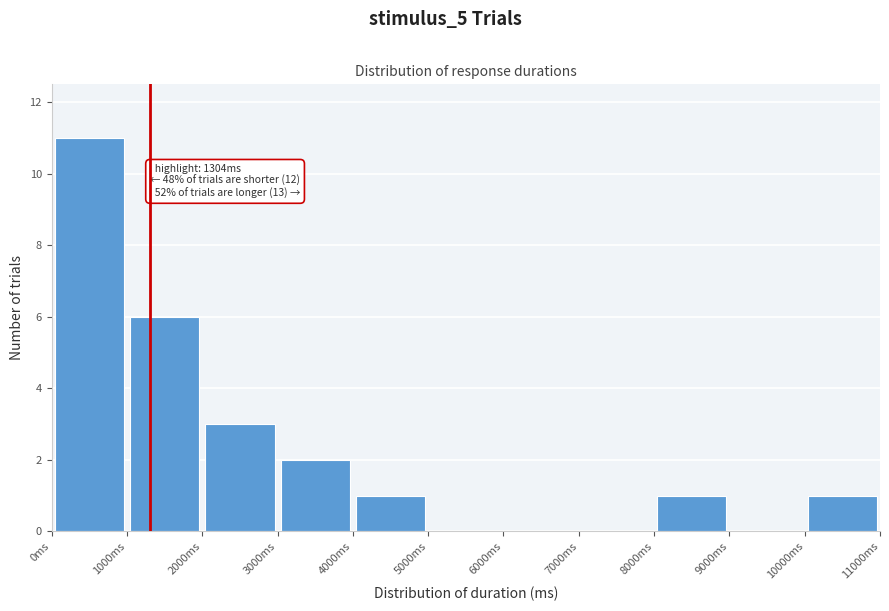

Over which range of the x-axis is the bar tallest?

0 to 1000